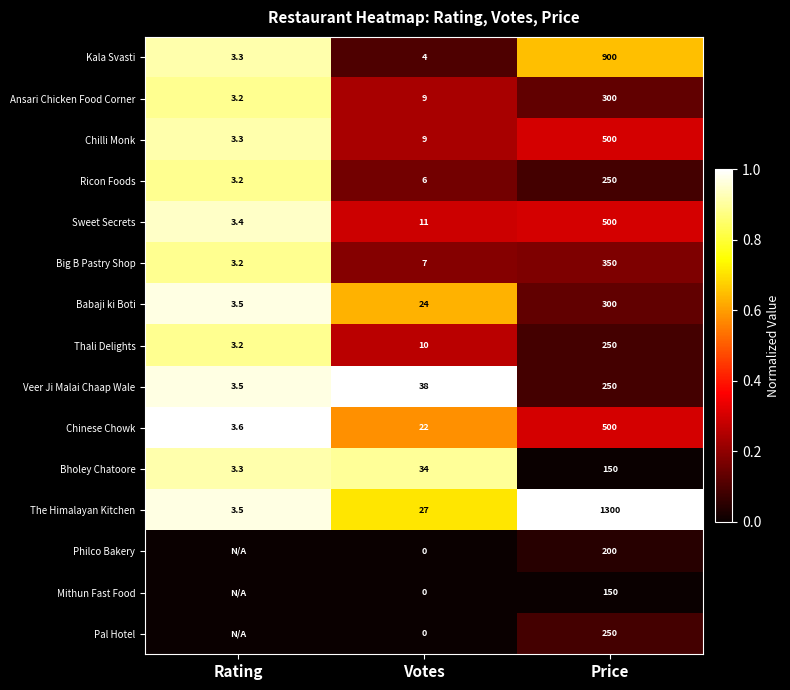

Is it true that Bholey Chatoore equals 3.3 at Rating?

True